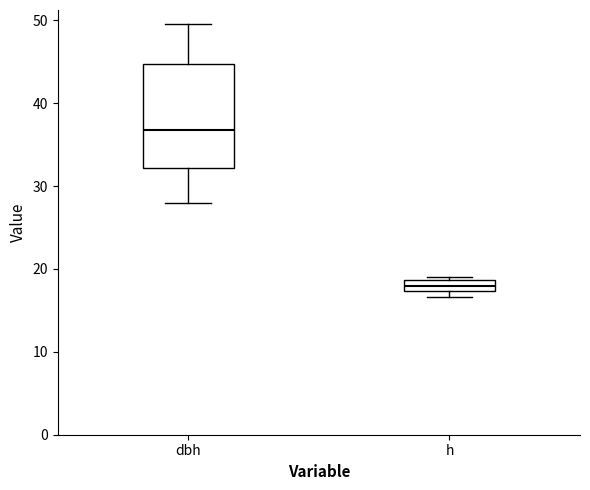

Where does the median line of the box for h sit on the y-axis? The values are not printed on the chart, so give them approximately, as read against the axis.

18